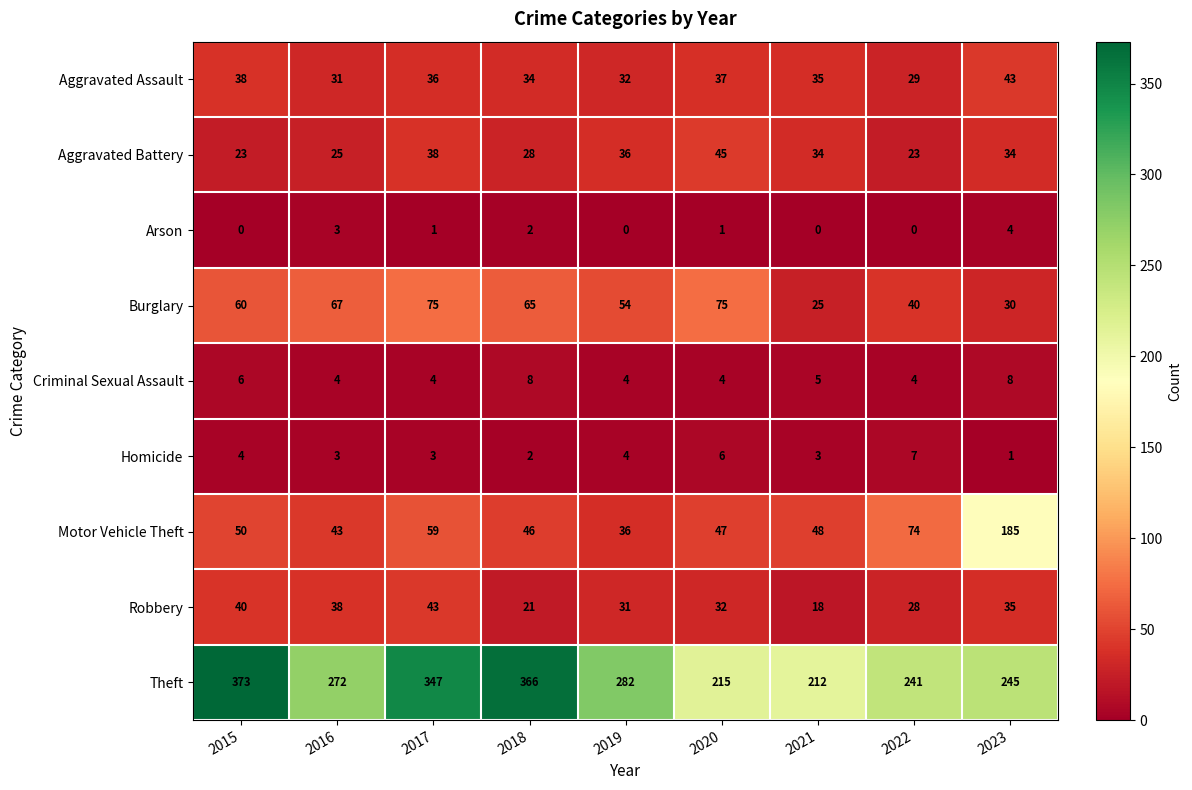

True or false: Theft has a value of 330 at 2021.

False